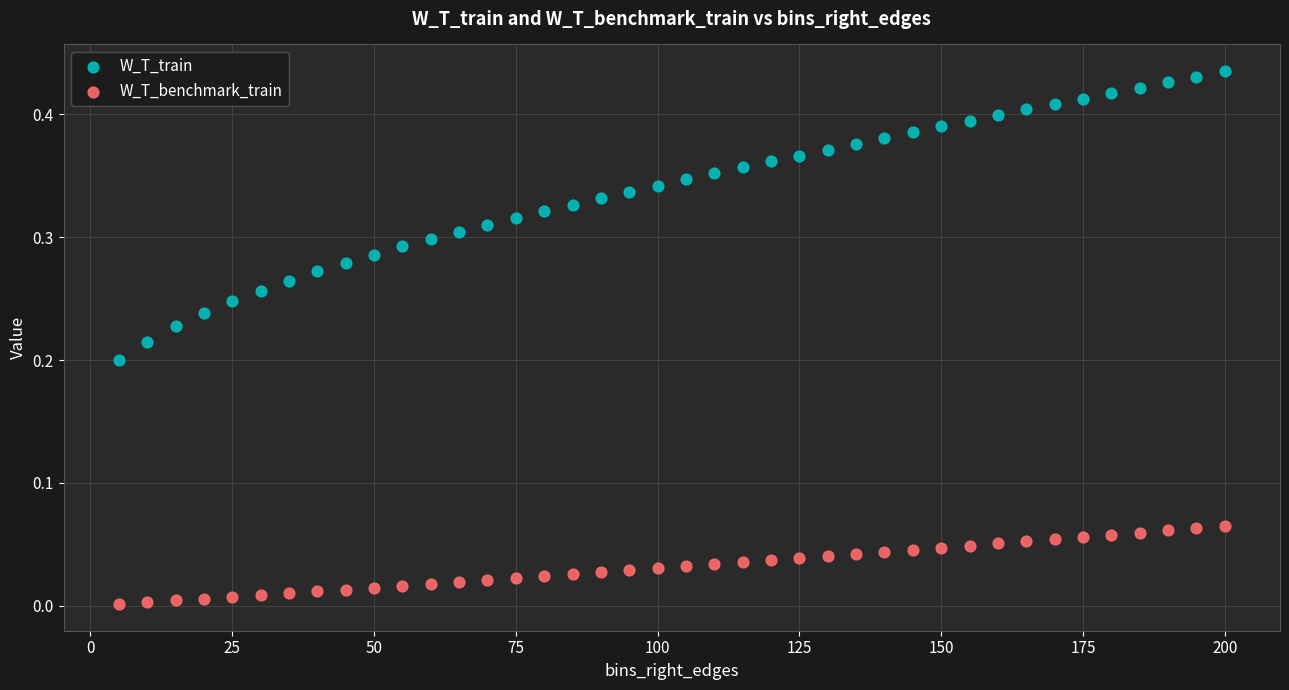

Which series reaches the maximum Y coordinate?

W_T_train